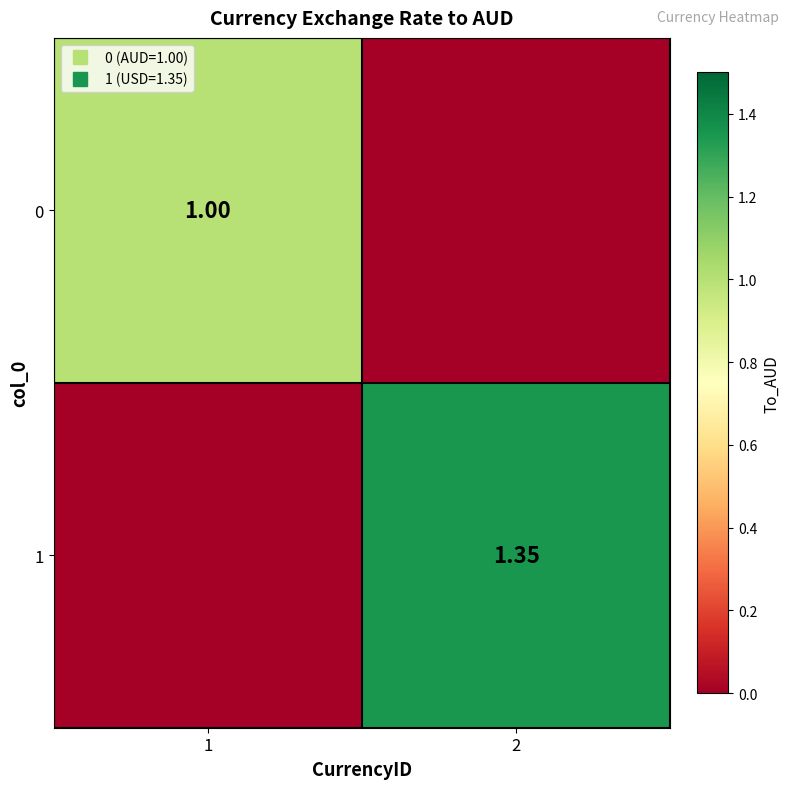

What is the difference between the 1 values at 1 and 2?

1.4